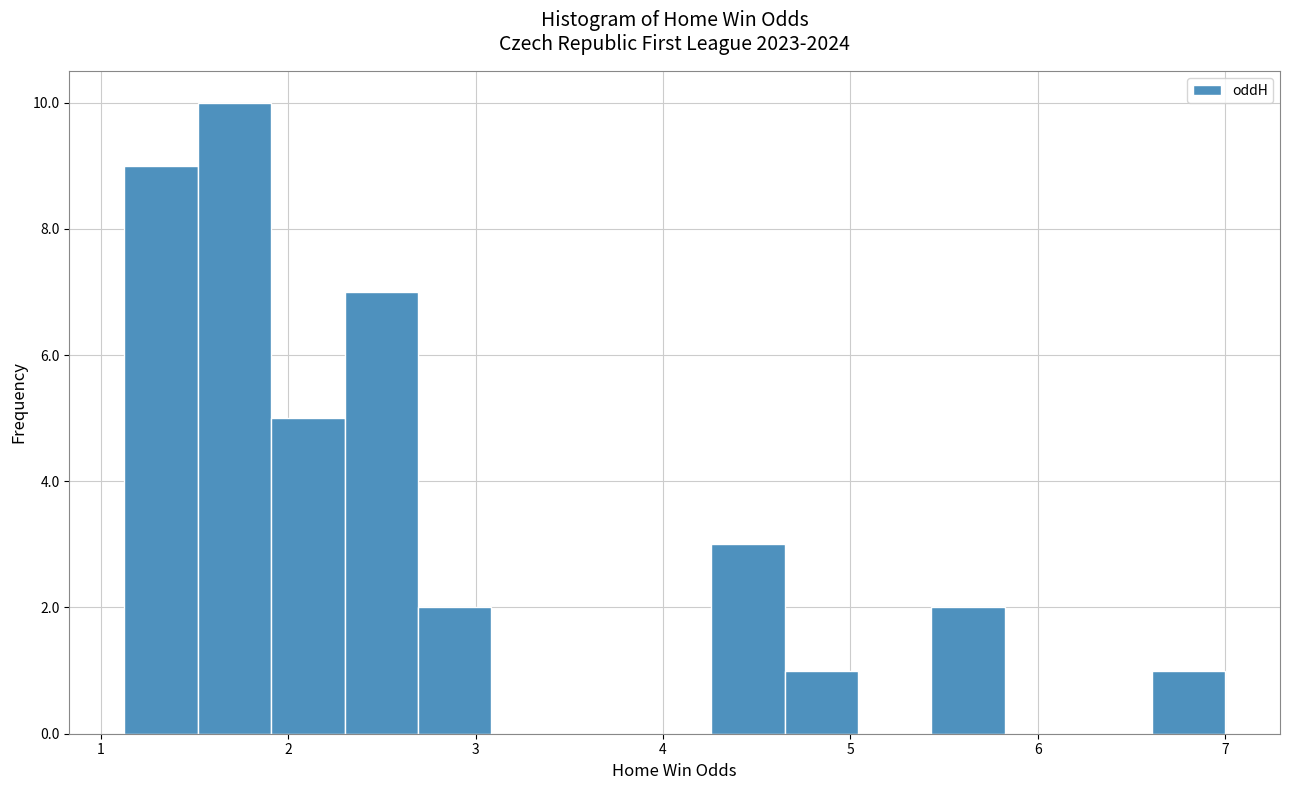

Read against the x-axis, roughly where is the centre of the tallest bar?

1.7